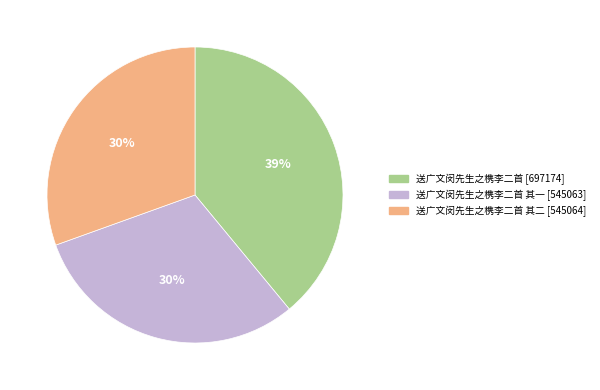

Is there a majority slice in this chart?

No